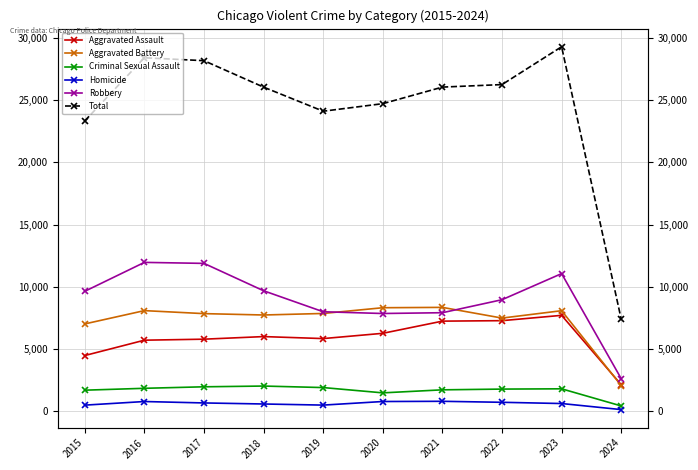

What is the lowest value of the Homicide series?

138